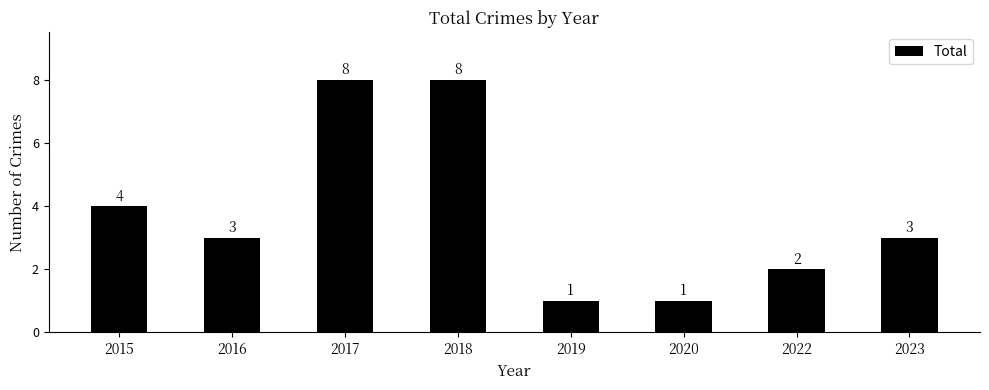

True or false: the data shows 8 at 2018.

True